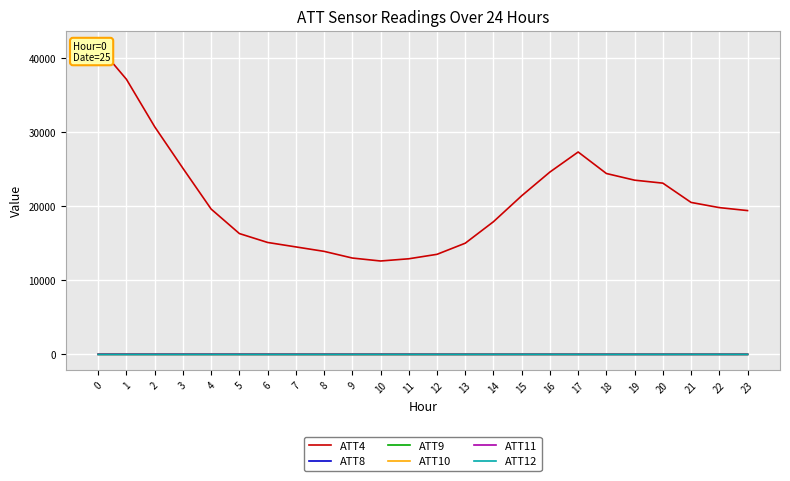

What is the minimum value for ATT12?

-8.8